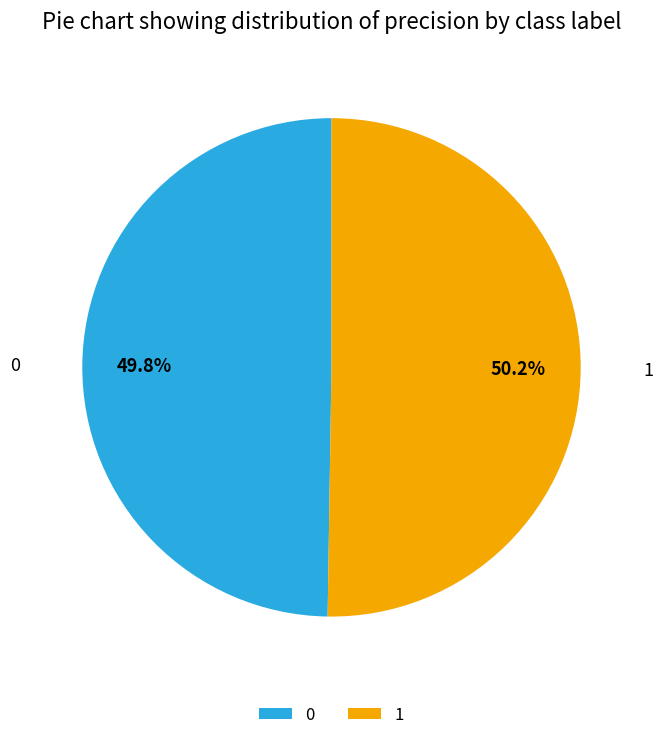

Do 1 and 0 together represent more than half of the pie?

Yes